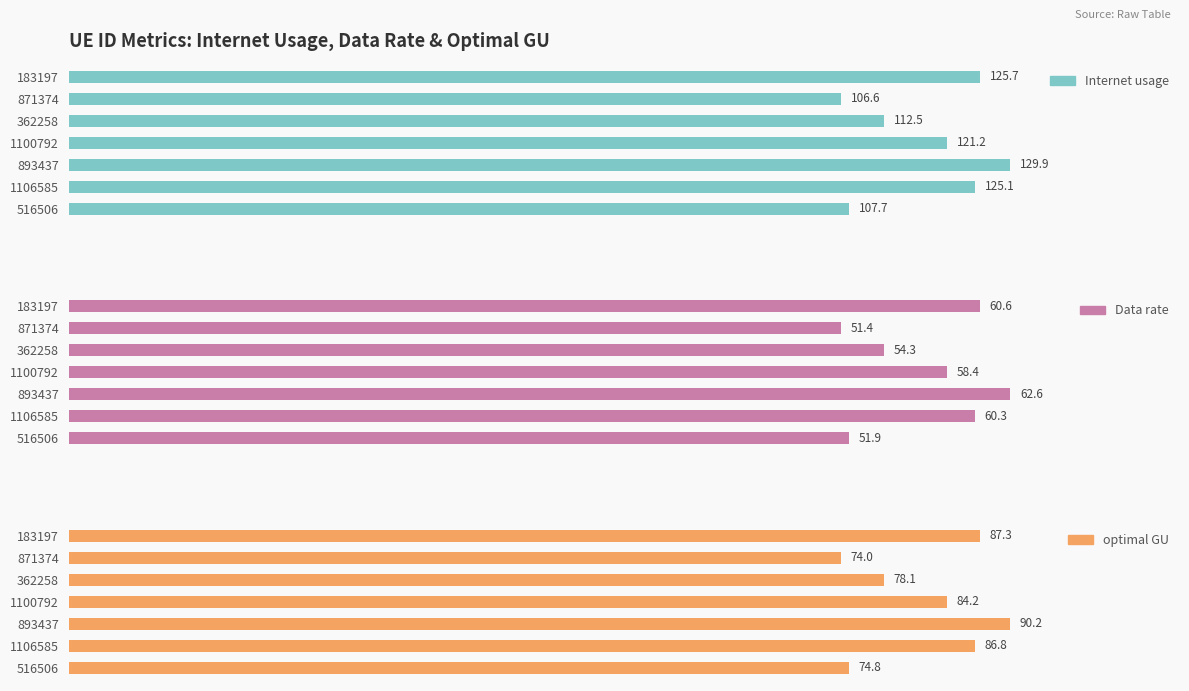

Rank the series by their maximum value, from lowest to highest.

Data rate, optimal GU, Internet usage